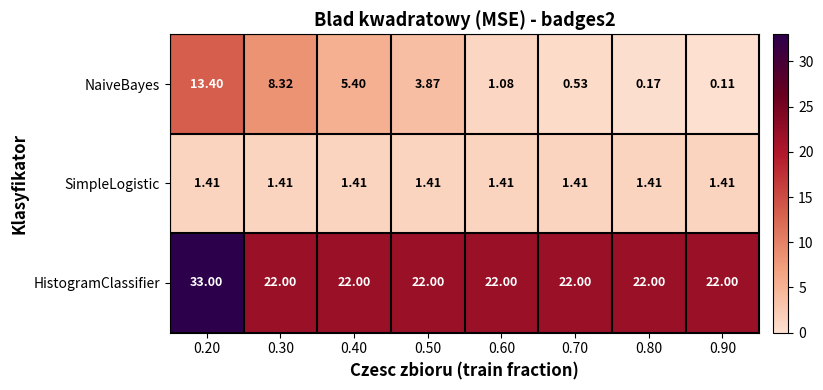

How many data points does each series have?

8